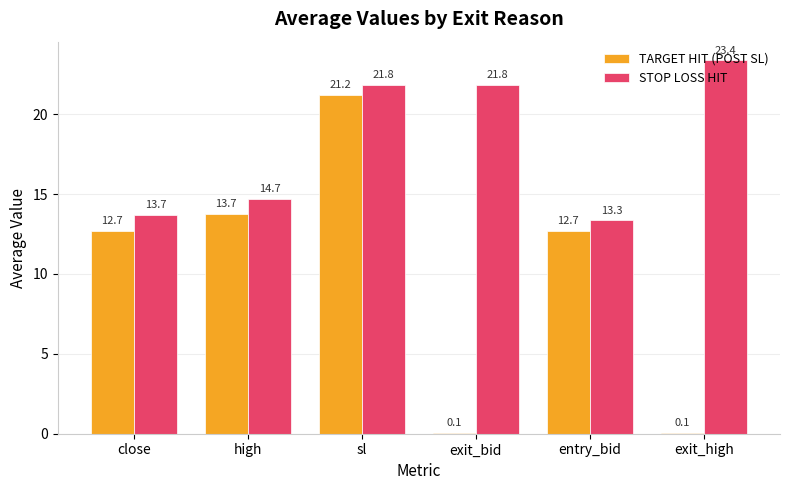

Count the number of data series in this chart.

2